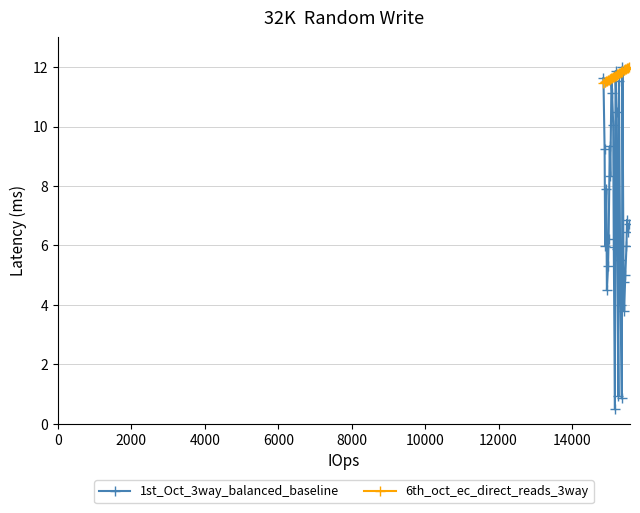

What is the maximum value shown in the chart?

12.0